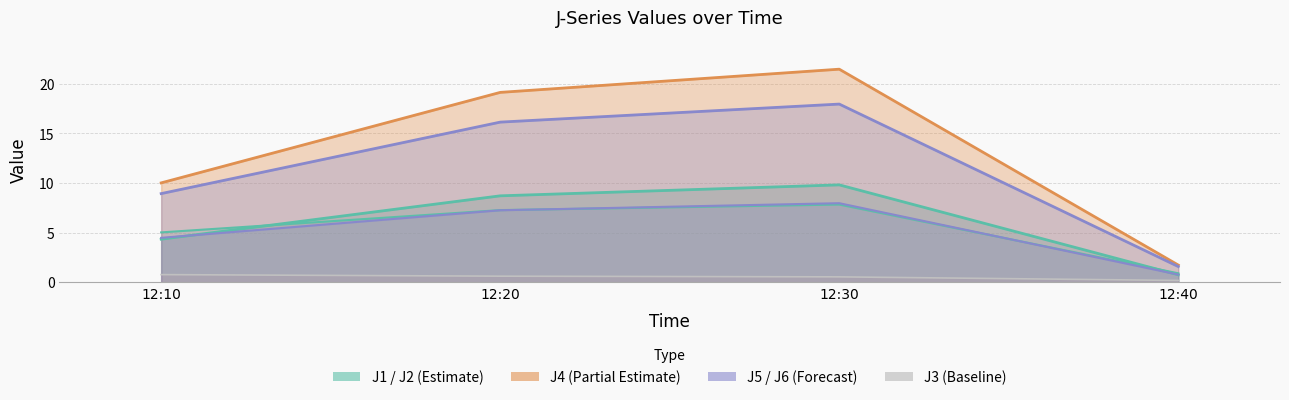

Reading left to right, what are all the values shown in this chart?

J1: 4.3	8.7	9.8	0.8
J2: 5.0	7.3	7.8	0.9
J3: 0.8	0.6	0.6	0.2
J4: 10.0	19.1	21.5	1.7
J5: 8.9	16.1	18.0	1.6
J6: 4.5	7.3	8.0	0.8